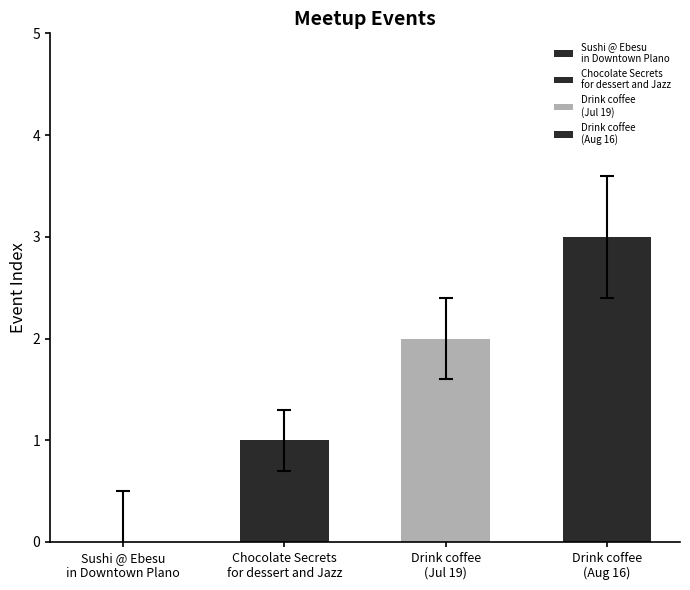

Between Drink coffee
(Aug 16) and Chocolate Secrets
for dessert and Jazz, which is larger?

Drink coffee
(Aug 16)